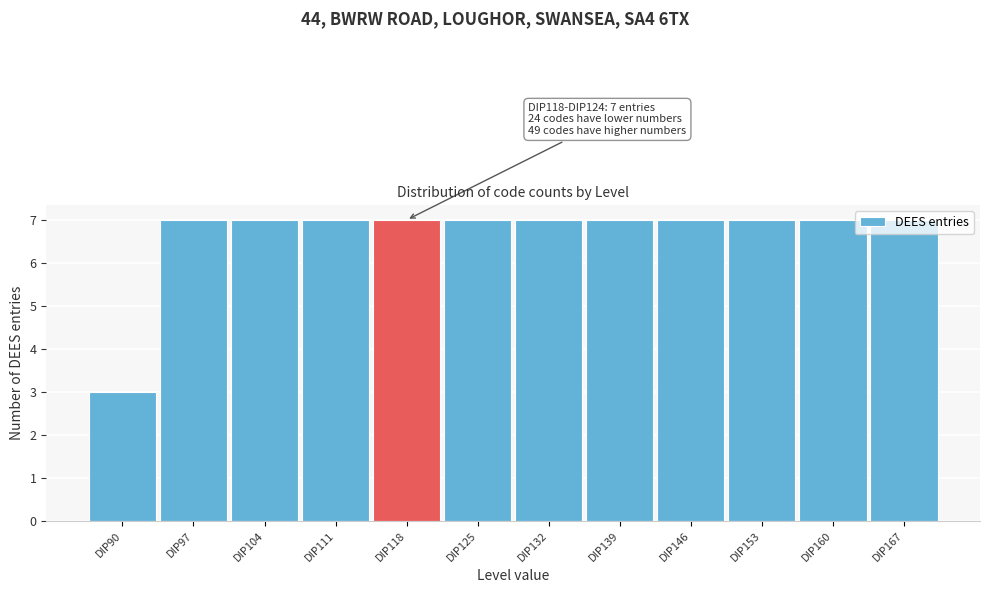

The chart shows a value of 2 at DIP104. True or false?

False